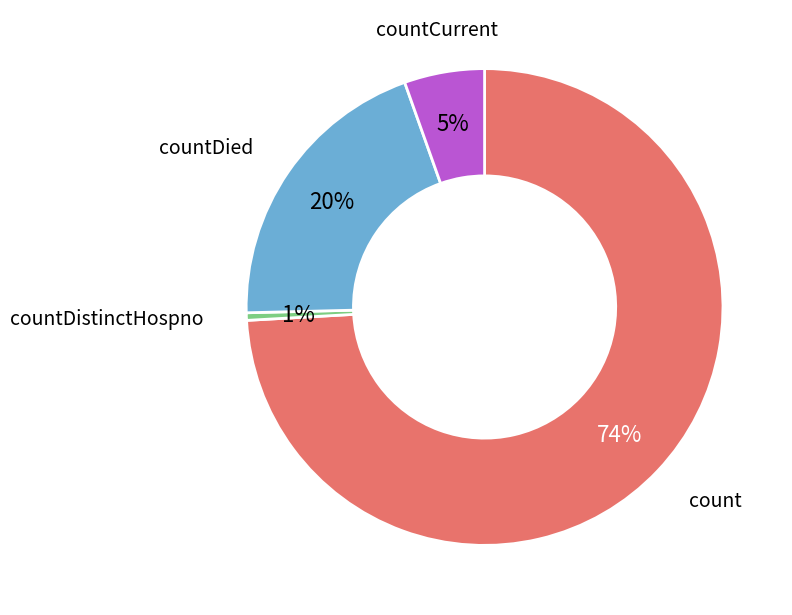

Is there a majority slice in this chart?

Yes